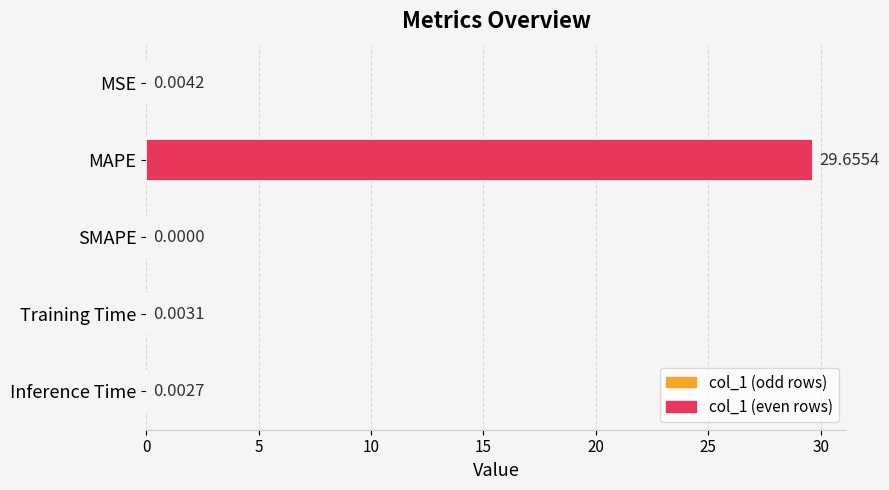

What is the sum of all values?

29.7